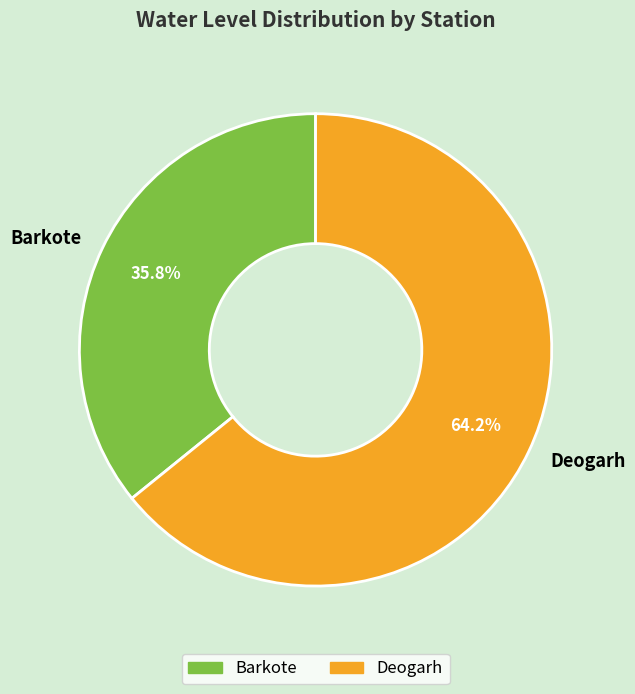

What is the total percentage of Barkote and Deogarh?

100.0%